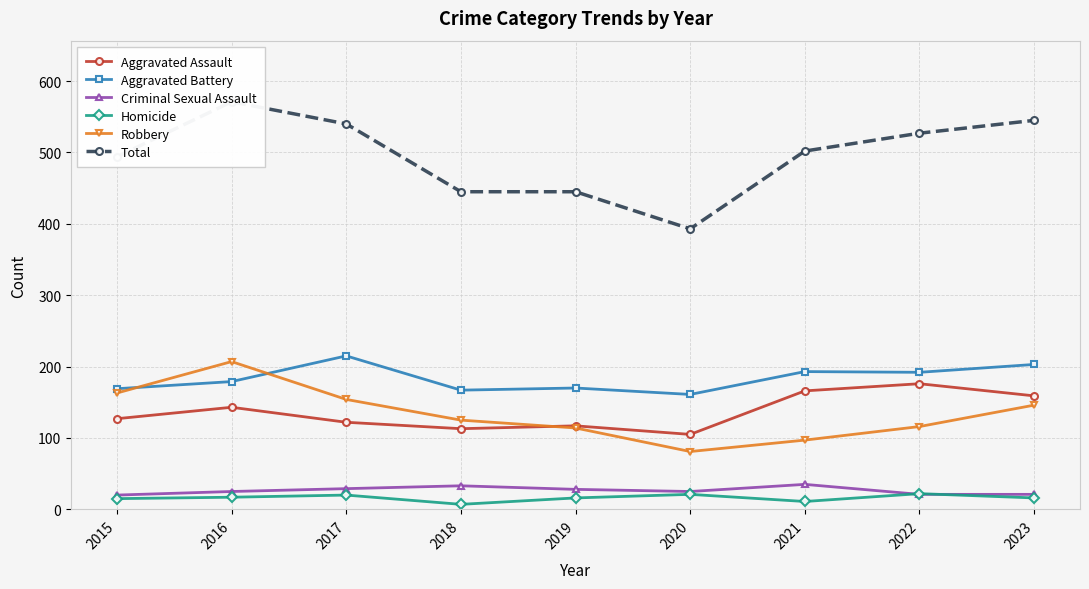

What is the difference between the maximum and minimum values in the Total series?

178